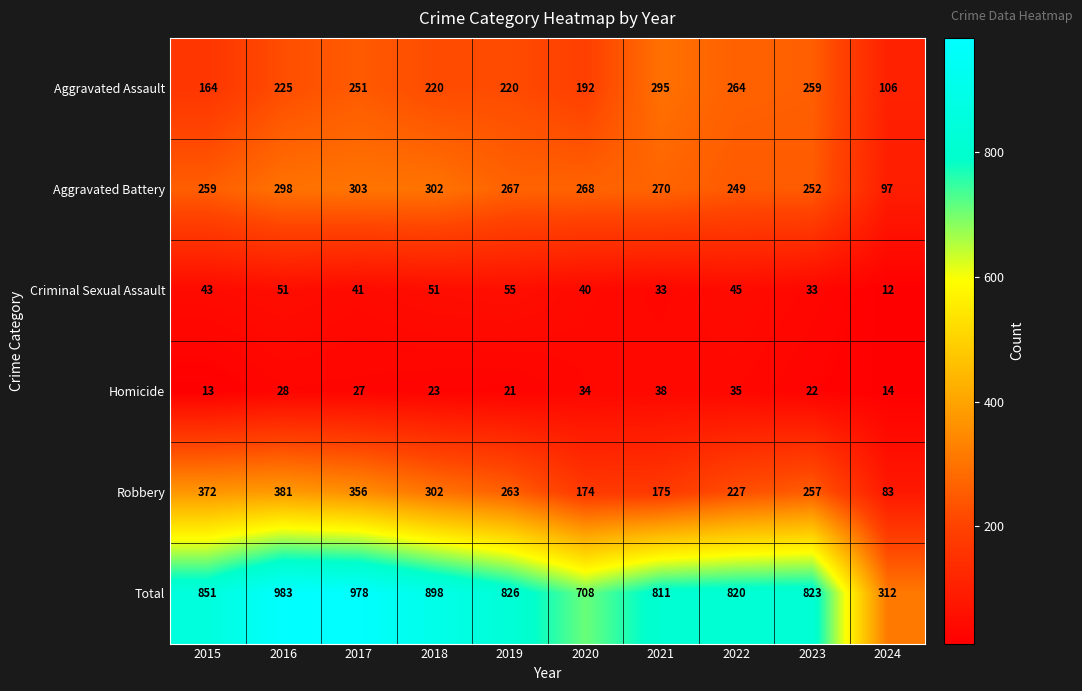

What is the greatest value displayed?

983